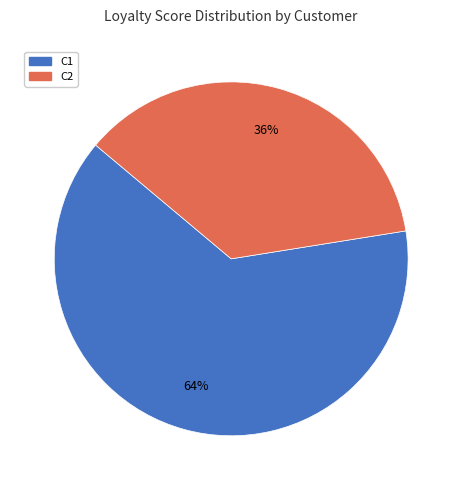

What percentage is the C1 slice, to the nearest percent?

64%